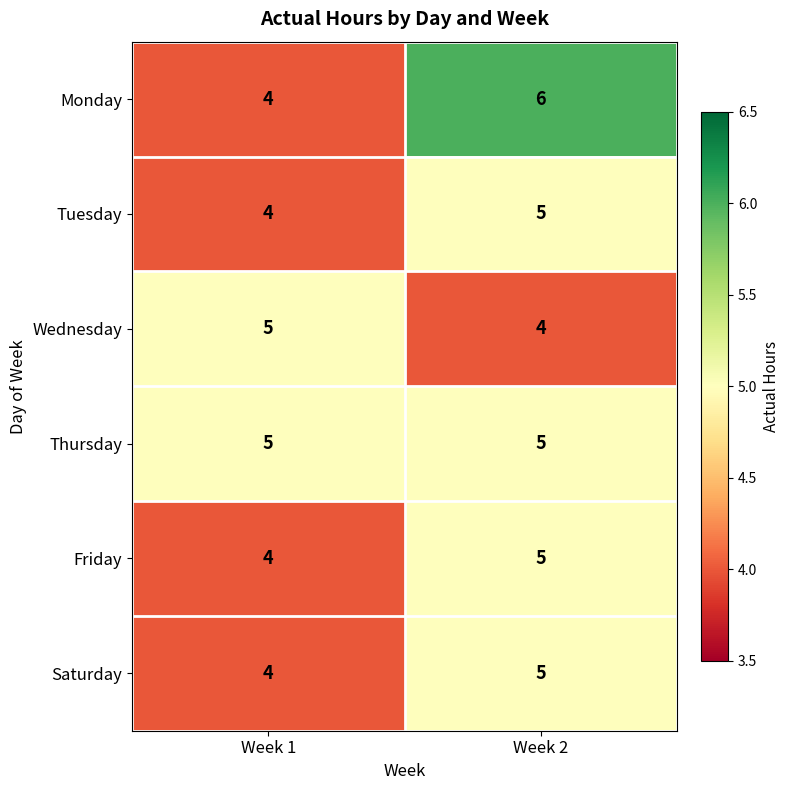

List the labels in order of Wednesday value, smallest first.

Week 2, Week 1